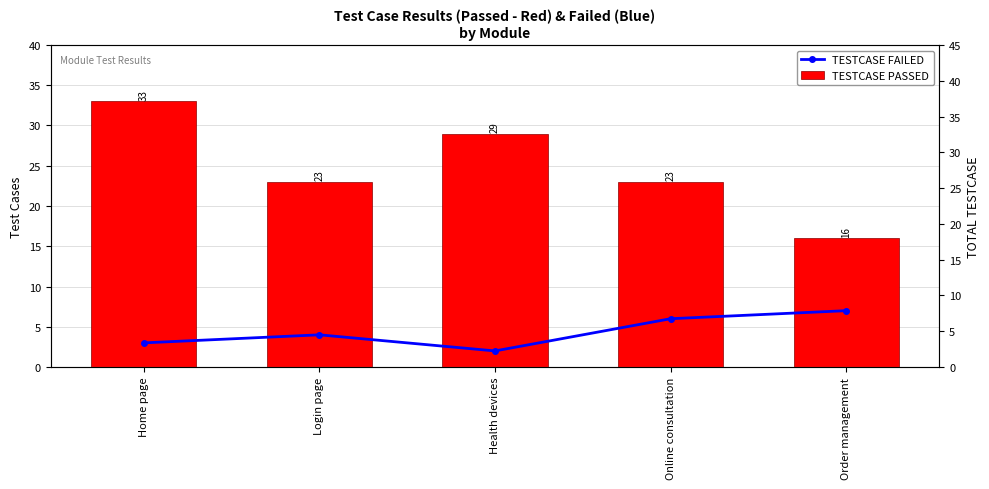

List the series in order of their peak value, lowest first.

TESTCASE FAILED, TESTCASE PASSED, TOTAL TESTCASE